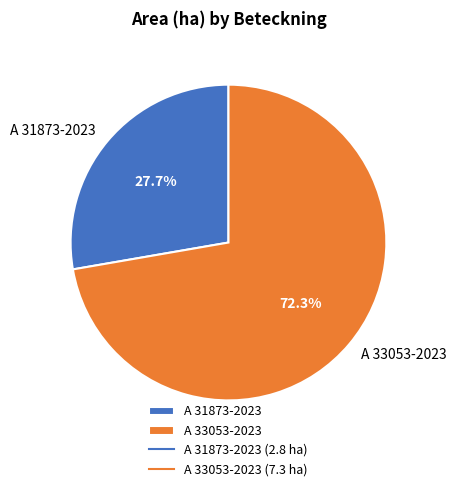

Which slice is the smallest?

A 31873-2023